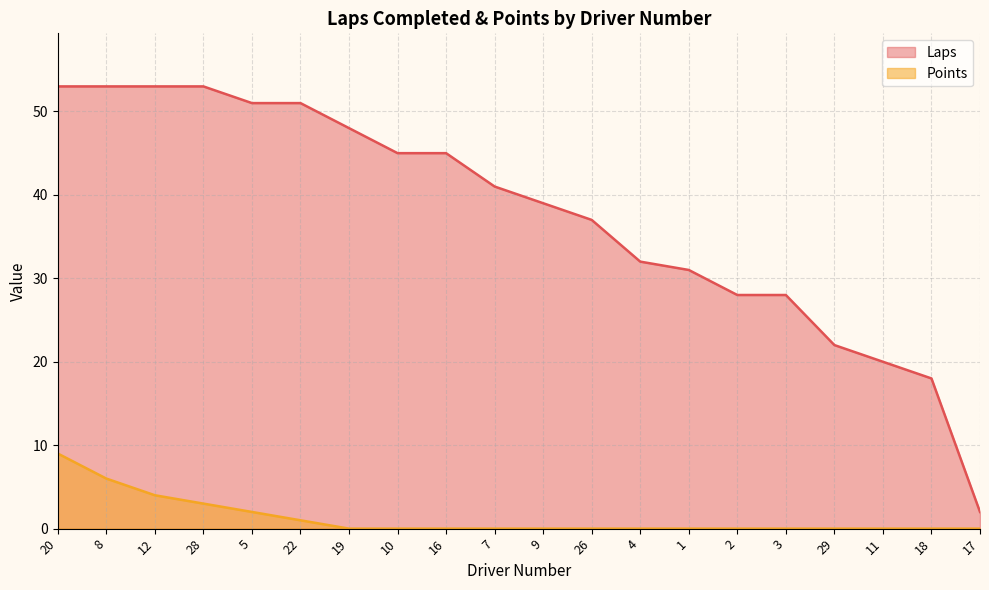

List the series in order of their peak value, highest first.

Laps, Points